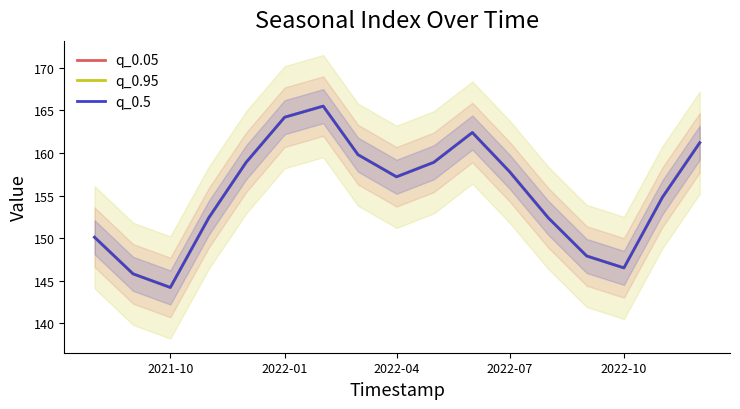

At how many categories does at least one series exceed 150?

13